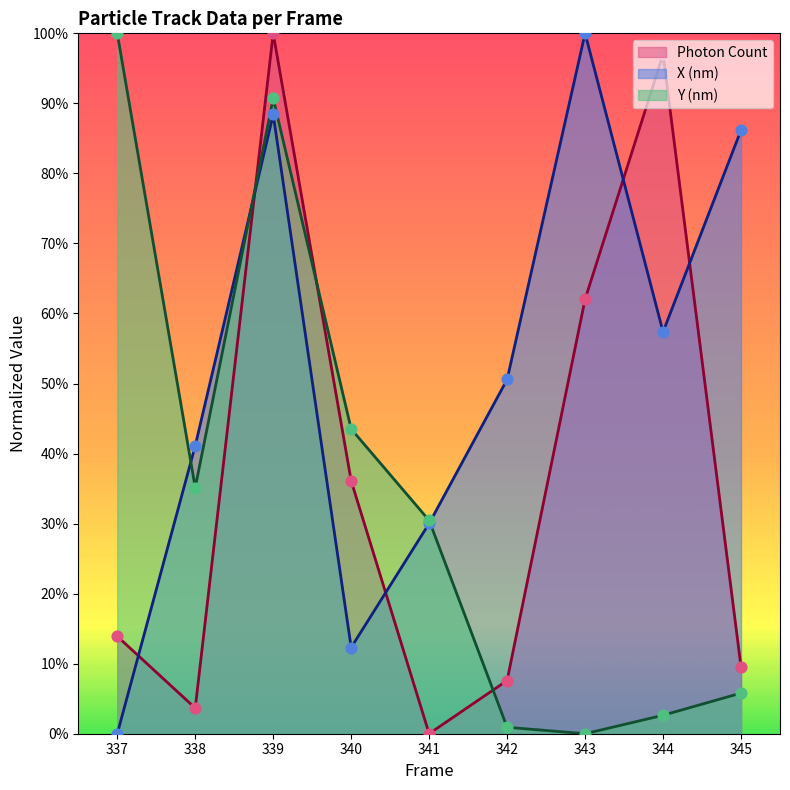

What are all the series names shown in the legend?

Photon Count, X (nm), Y (nm)